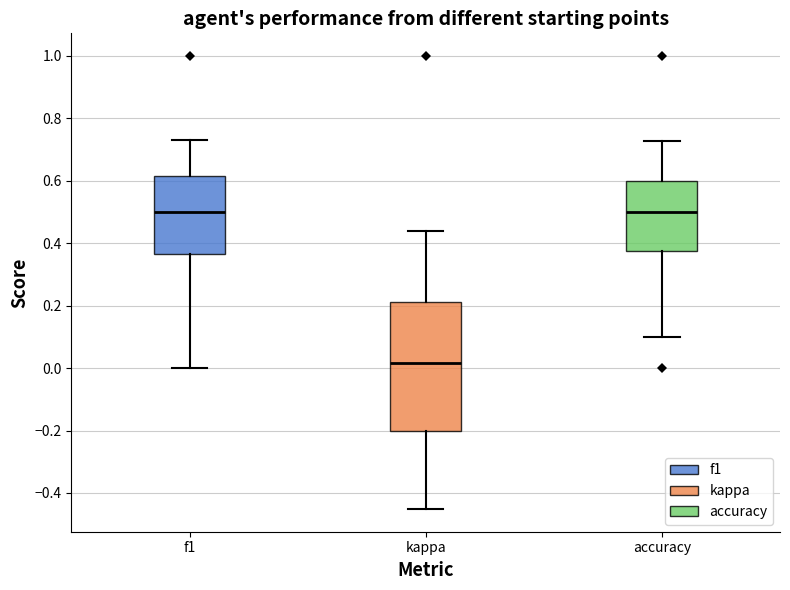

Reading left to right, read every box against the y-axis: the position of its median line, the range the box covers, and the ends of its whiskers. The values are not printed on the chart, so give them approximately, as read against the axis.

f1: median 0.50, box 0.36 to 0.62, whiskers 0.00 to 0.74
kappa: median 0.02, box -0.20 to 0.22, whiskers -0.46 to 0.44
accuracy: median 0.50, box 0.38 to 0.60, whiskers 0.10 to 0.72